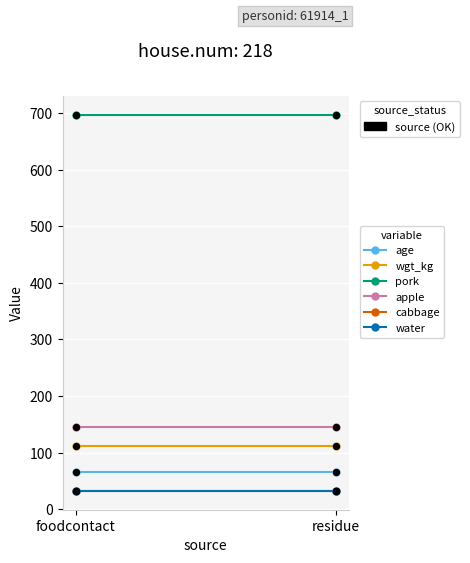

Which series has the largest total across all categories?

pork